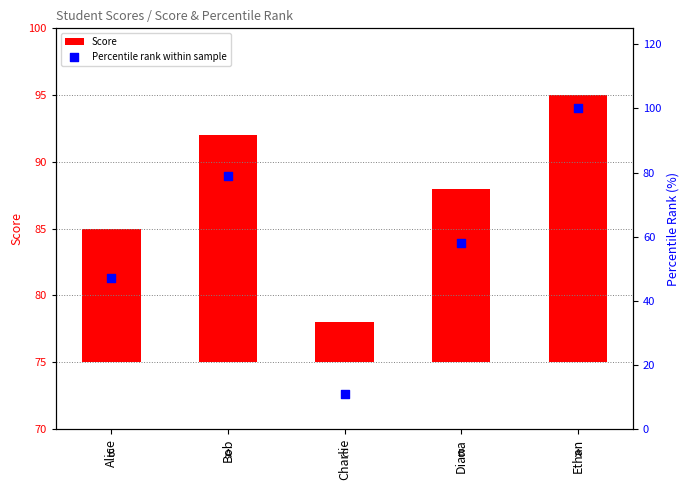

What is the total value across all series at Diana?

71